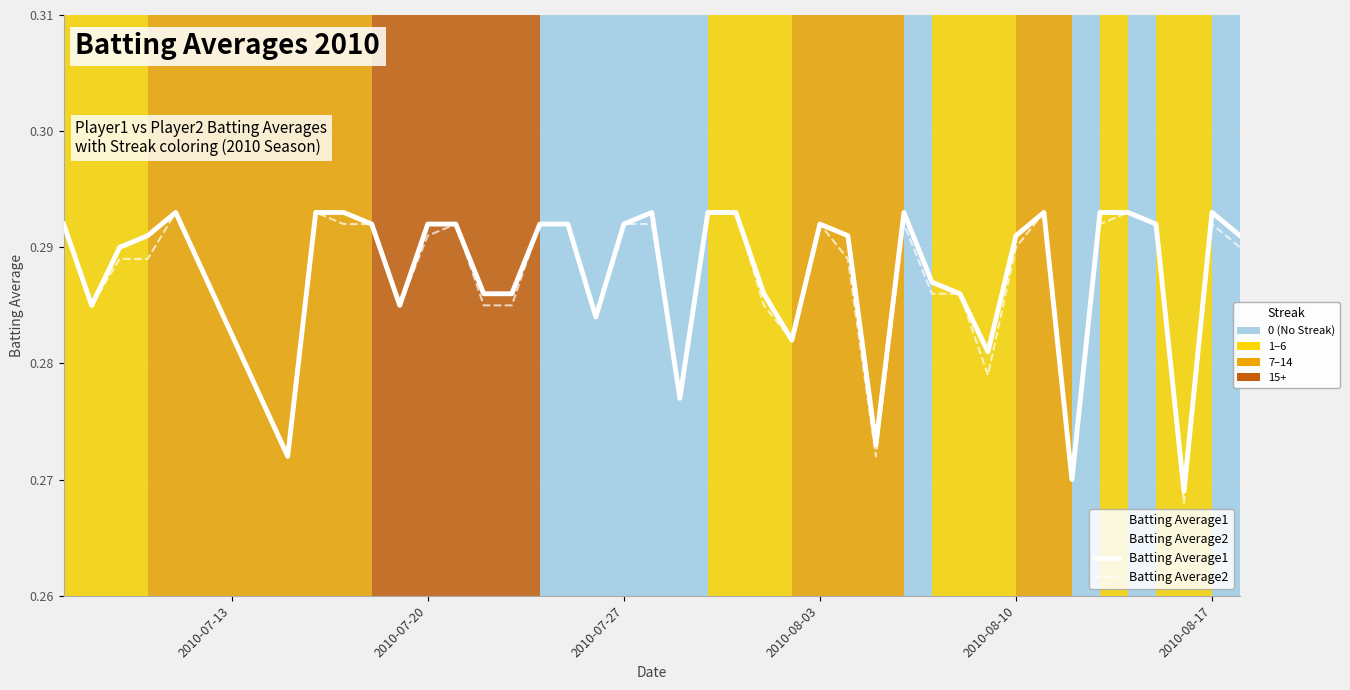

List the series in order of their overall mean, highest first.

Batting Average1, Batting Average2